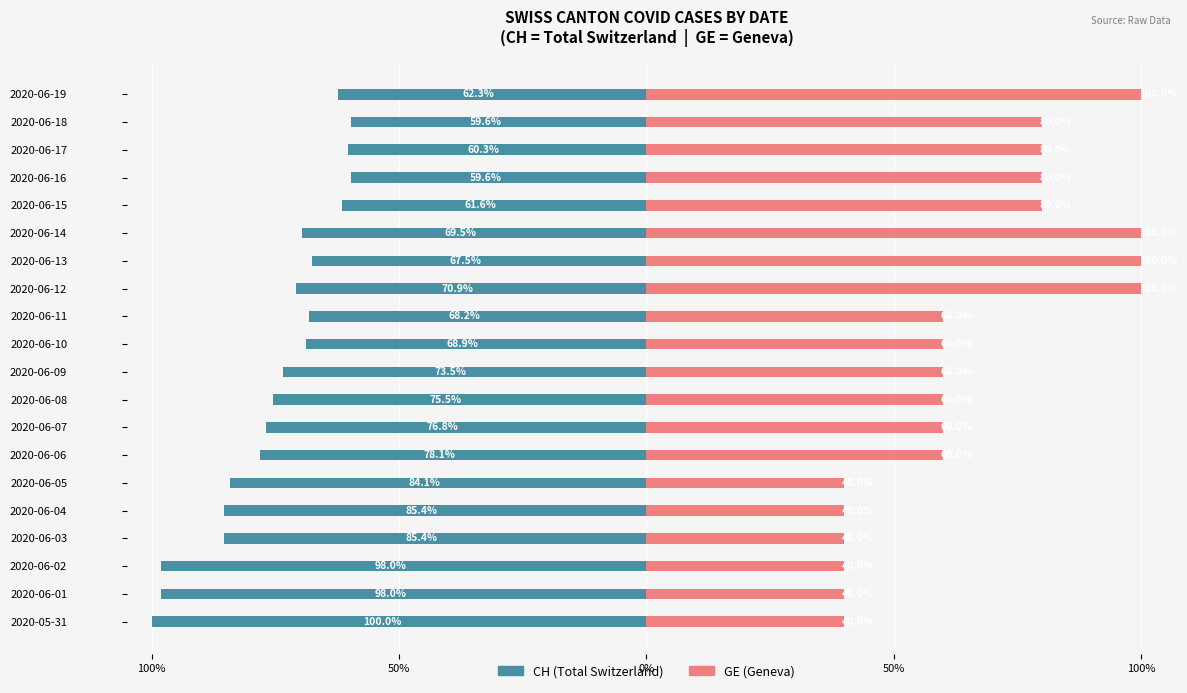

What is the approximate value of GE (Geneva) at 2020-06-13?

100.0